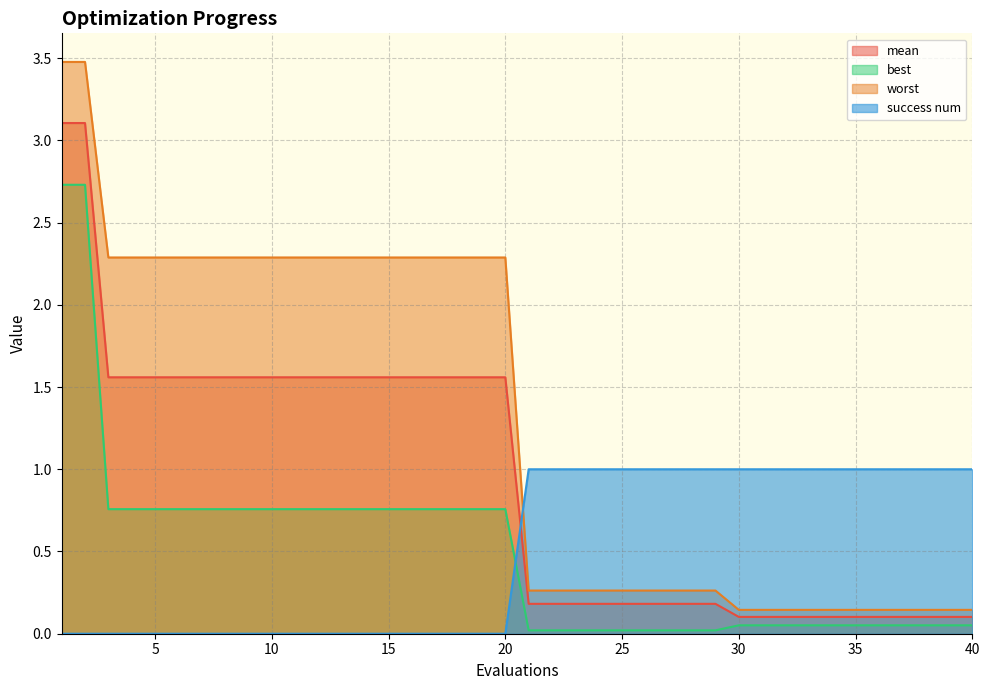

The best series shows 0.3 at 18. True or false?

False